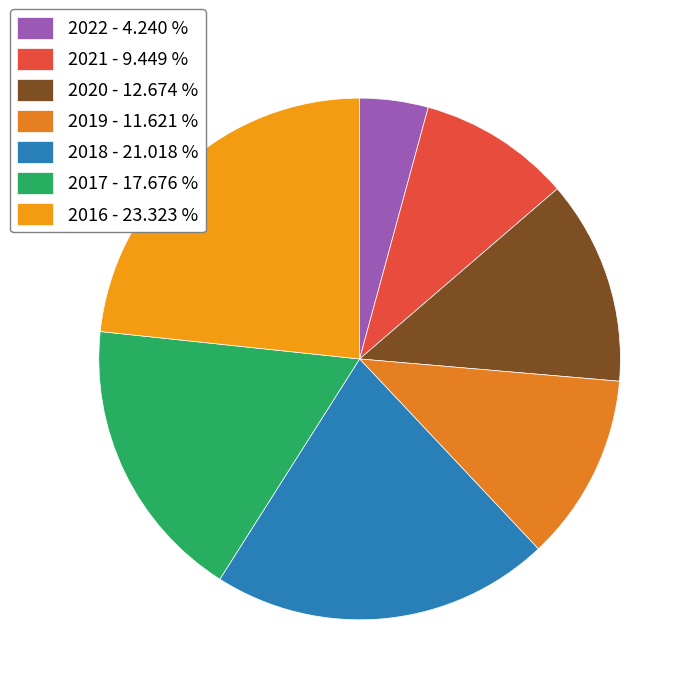

Count the number of slices in the pie.

7